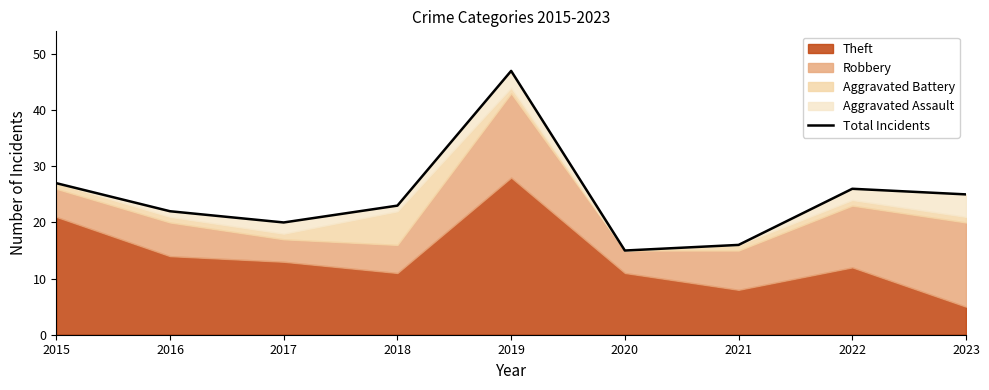

The chart shows a value of 25 at 2023. True or false?

True